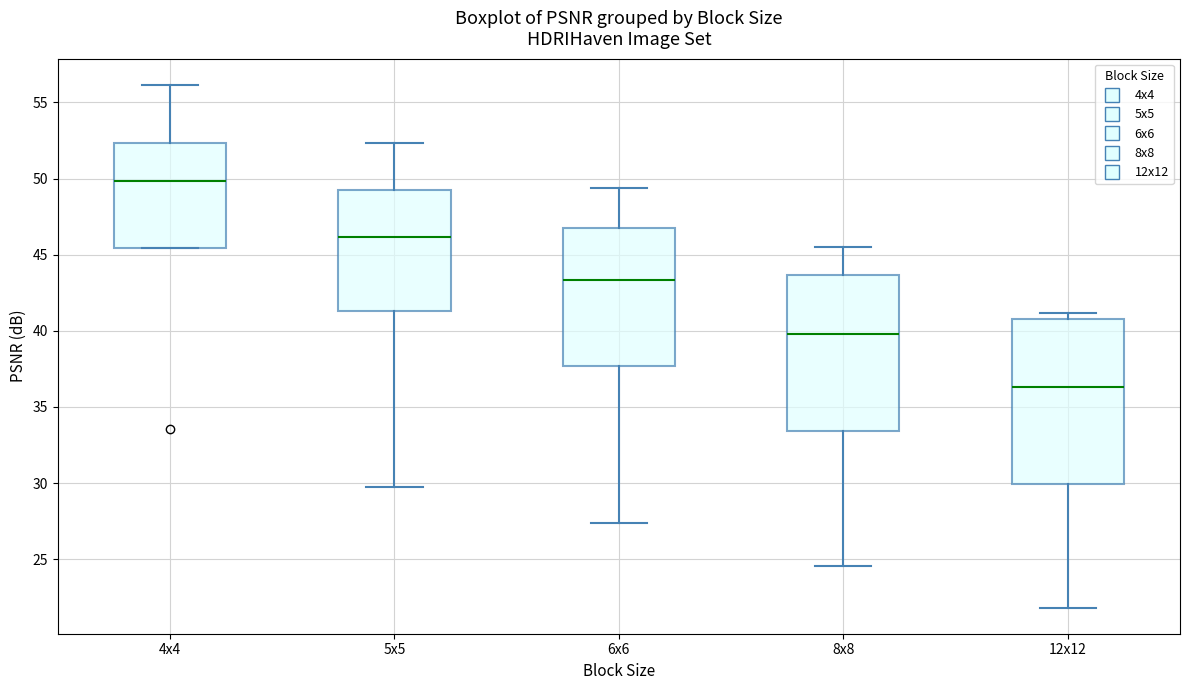

Reading left to right, read every box against the y-axis: the position of its median line, the range the box covers, and the ends of its whiskers. The values are not printed on the chart, so give them approximately, as read against the axis.

4x4: median 50.0, box 45.5 to 52.5, whiskers 45.5 to 56.0
5x5: median 46.0, box 41.5 to 49.0, whiskers 29.5 to 52.5
6x6: median 43.5, box 37.5 to 47.0, whiskers 27.5 to 49.5
8x8: median 40.0, box 33.5 to 43.5, whiskers 24.5 to 45.5
12x12: median 36.5, box 30.0 to 41.0, whiskers 22.0 to 41.0 (just above the box's upper edge)